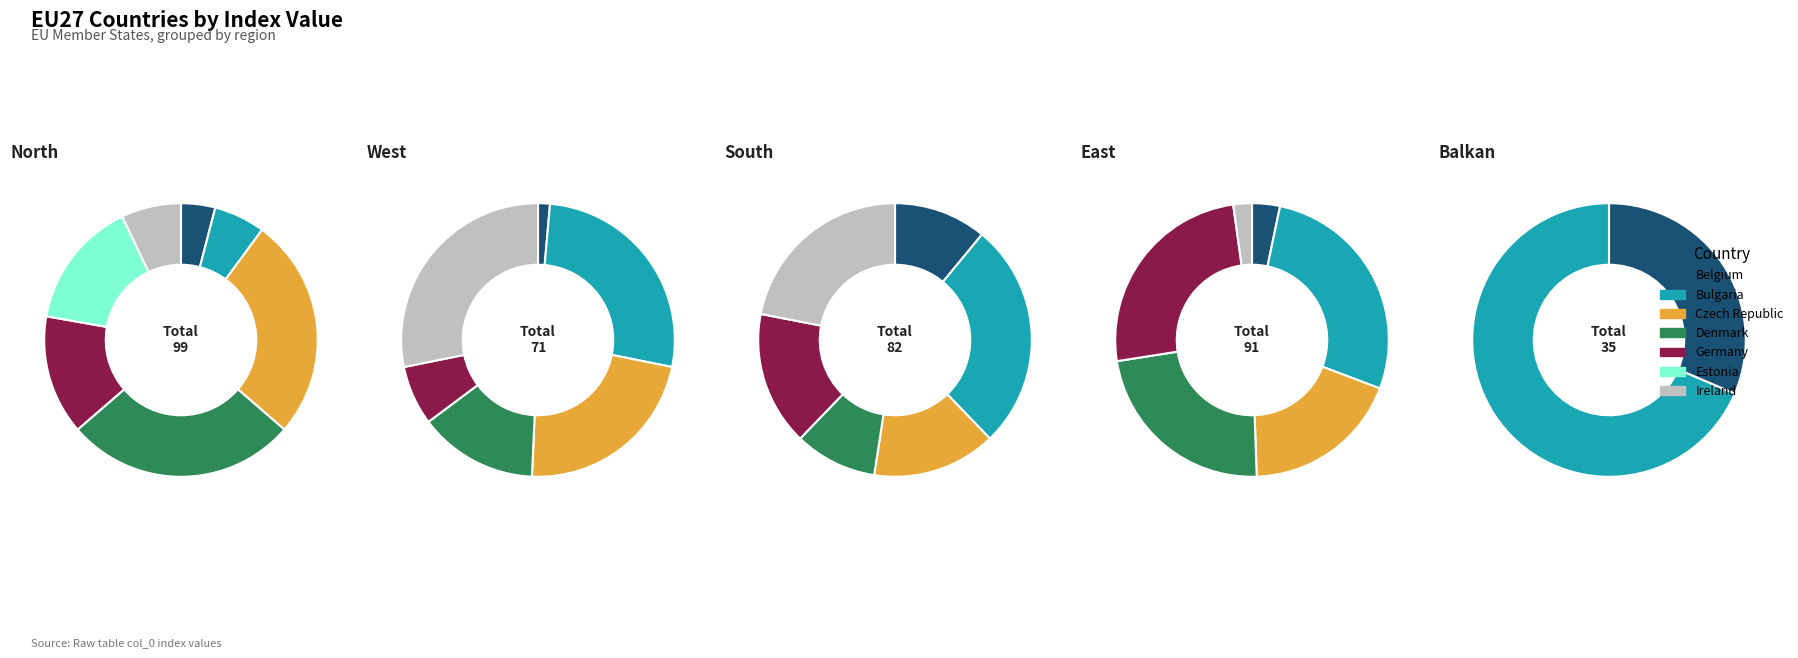

Which slice is the smallest?

Belgium